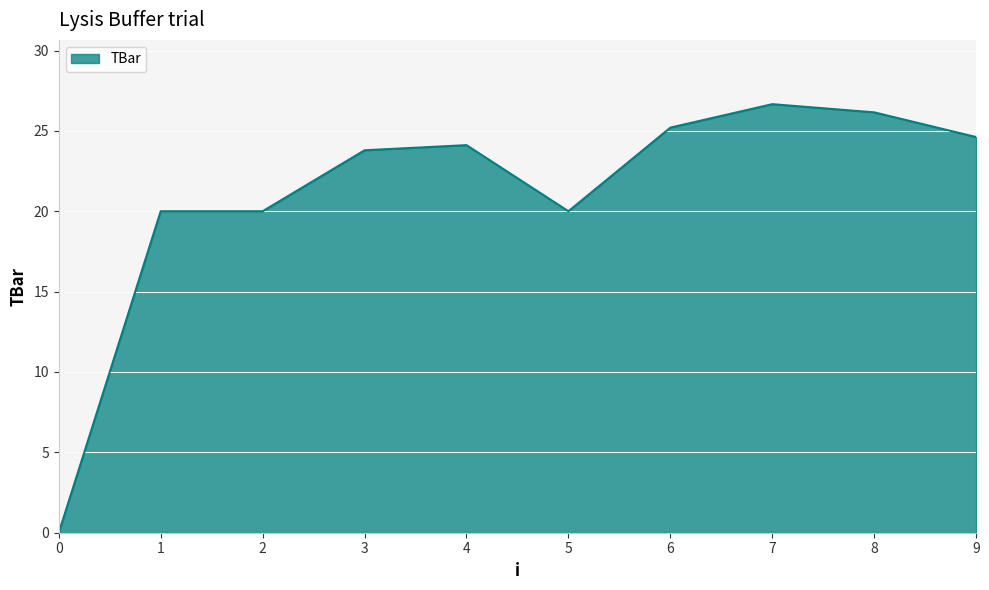

Does the chart have visible grid lines?

Yes